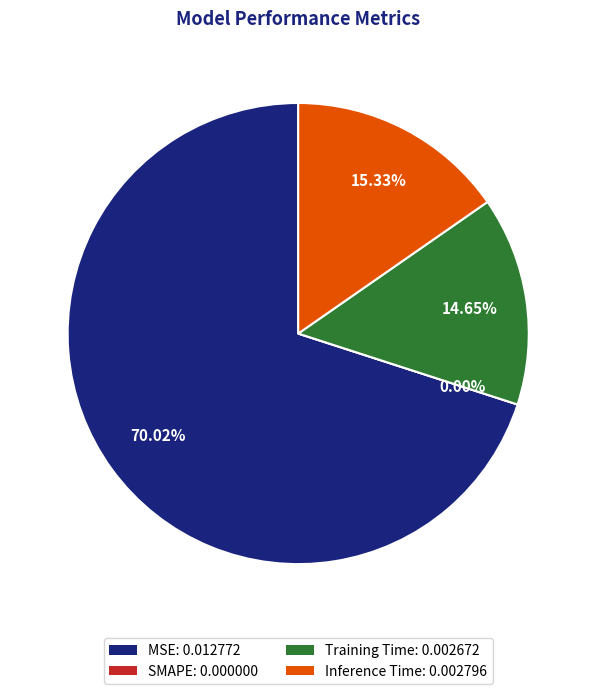

Which category has the smallest portion of the pie?

SMAPE